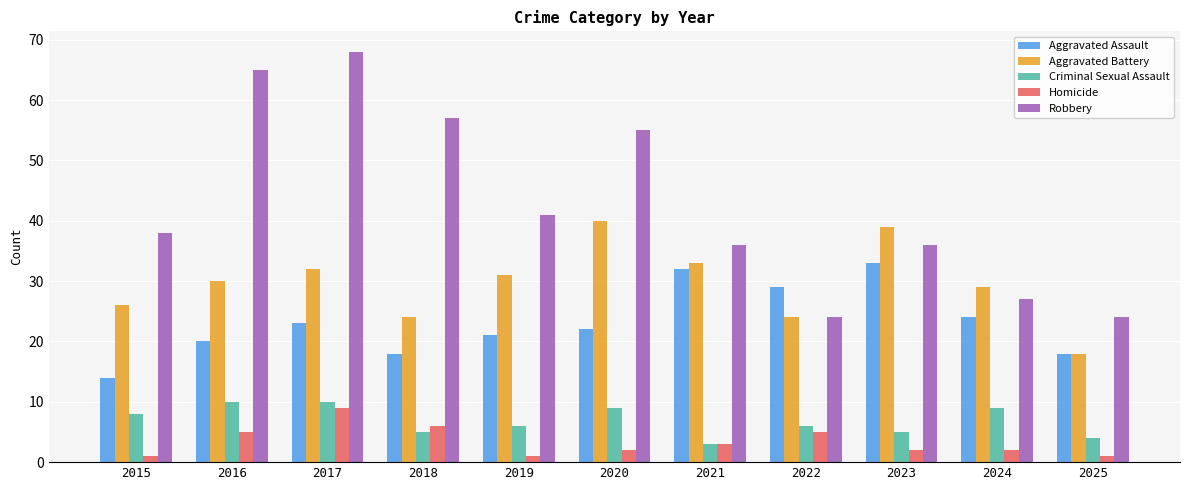

The Homicide series shows 11 at 2018. True or false?

False